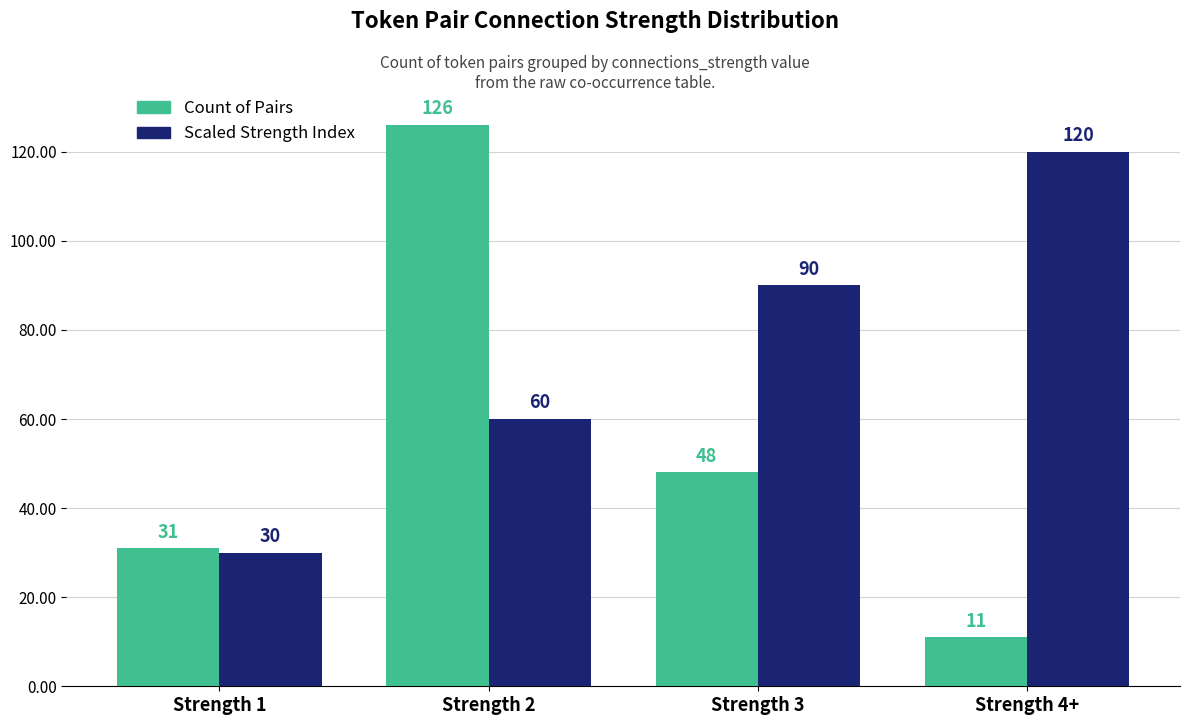

The Scaled Strength Index series shows 157 at Strength 4+. True or false?

False